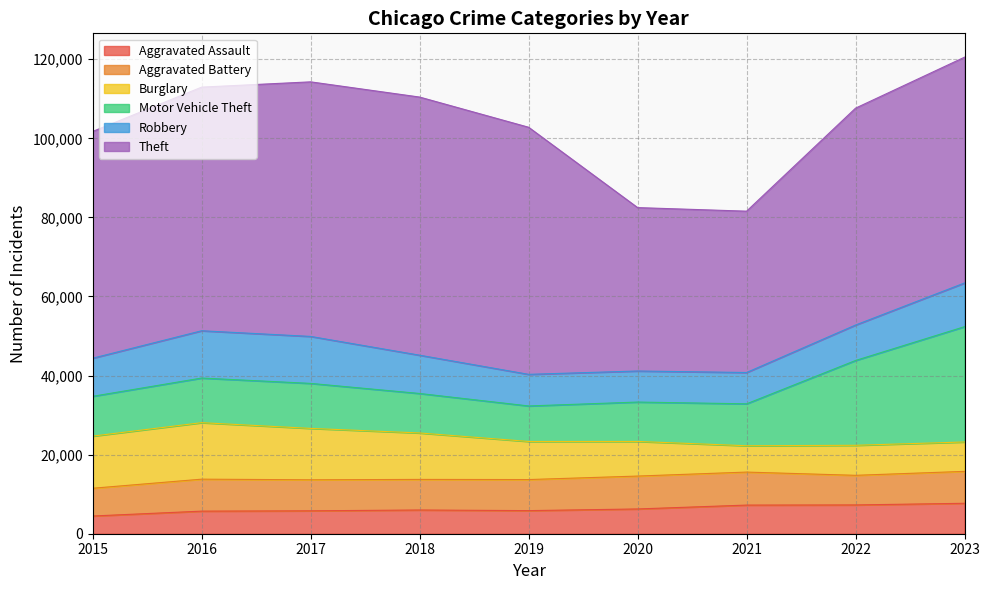

What is the total value across all series at 2023?

120529